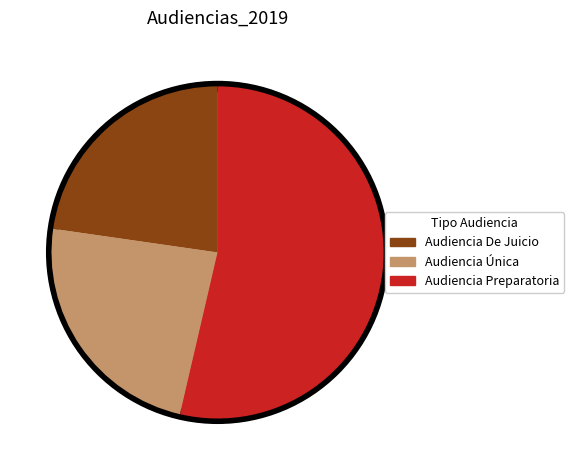

Which slice represents more than half of the pie?

Audiencia Preparatoria